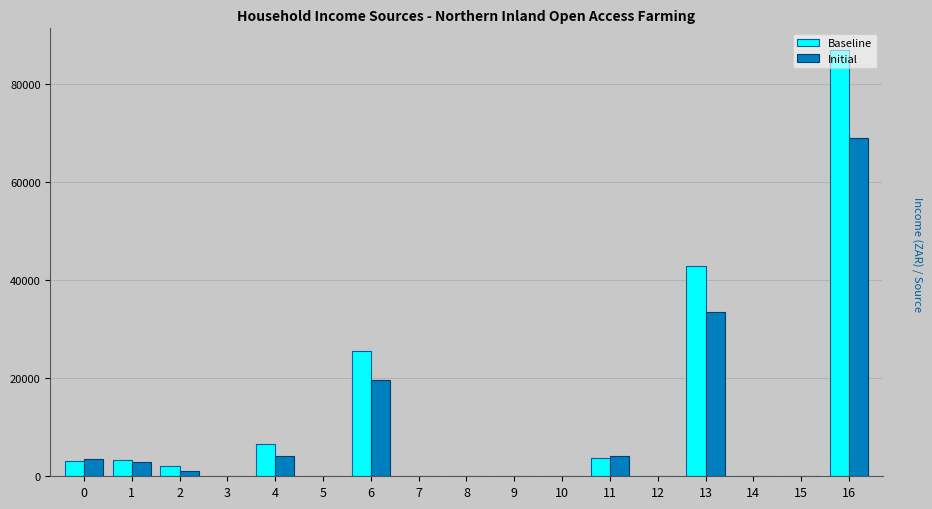

What is the maximum value shown in the chart?

87018.7